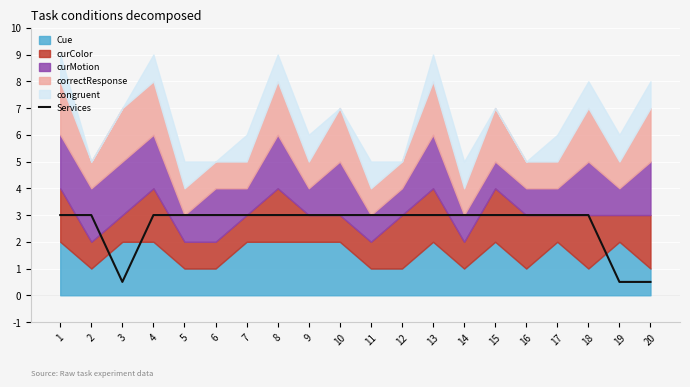

Is it true that the value at 11 is 3.0?

True